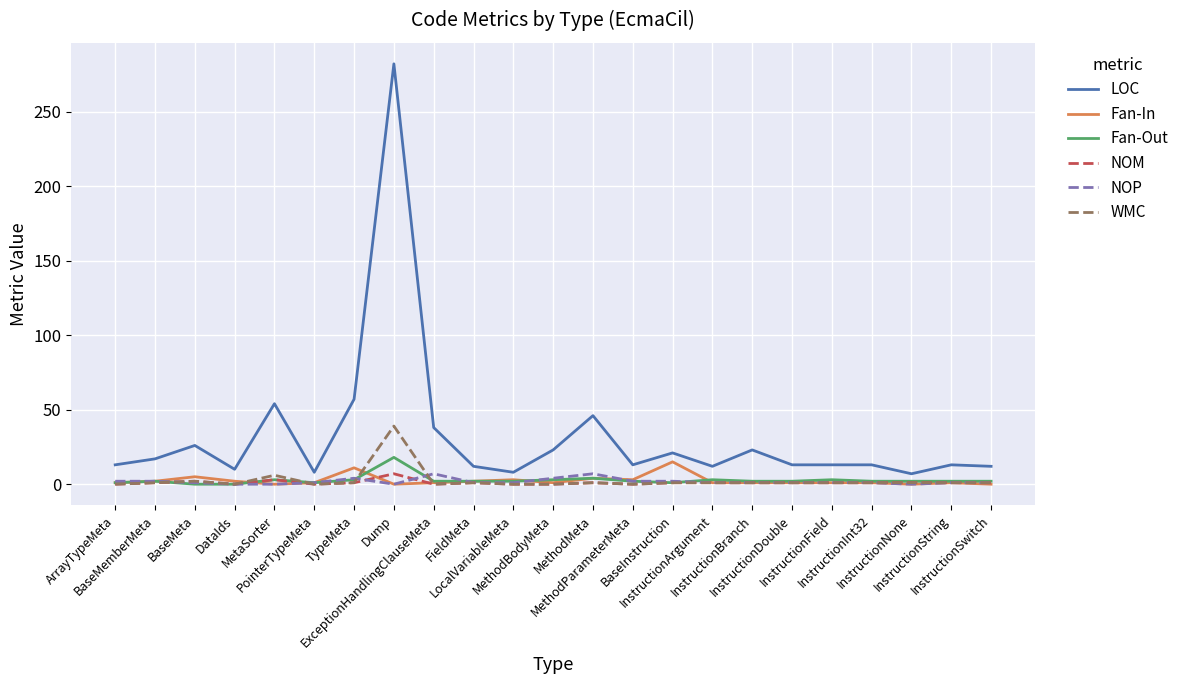

What is the highest value of the NOP series?

7